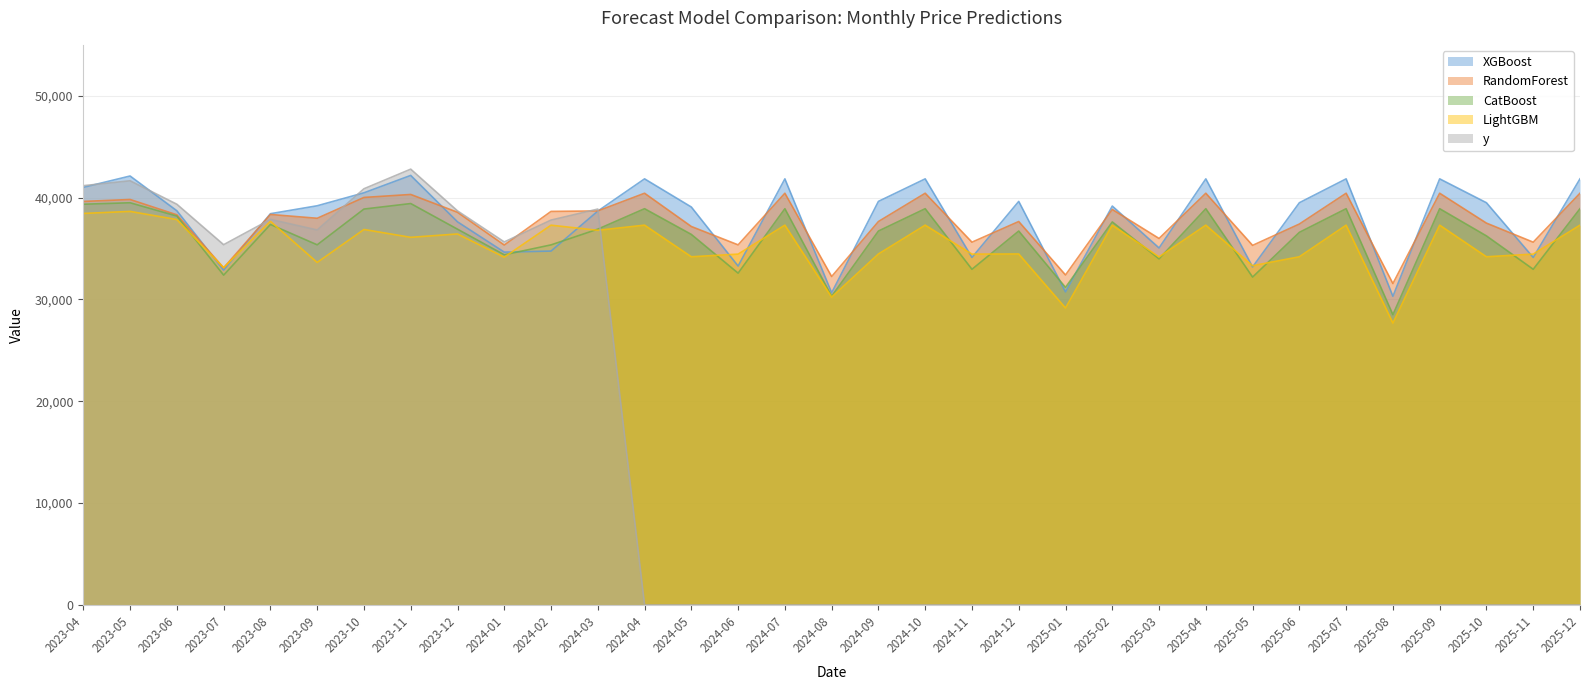

How many interior local valleys does the RandomForest series have?

11